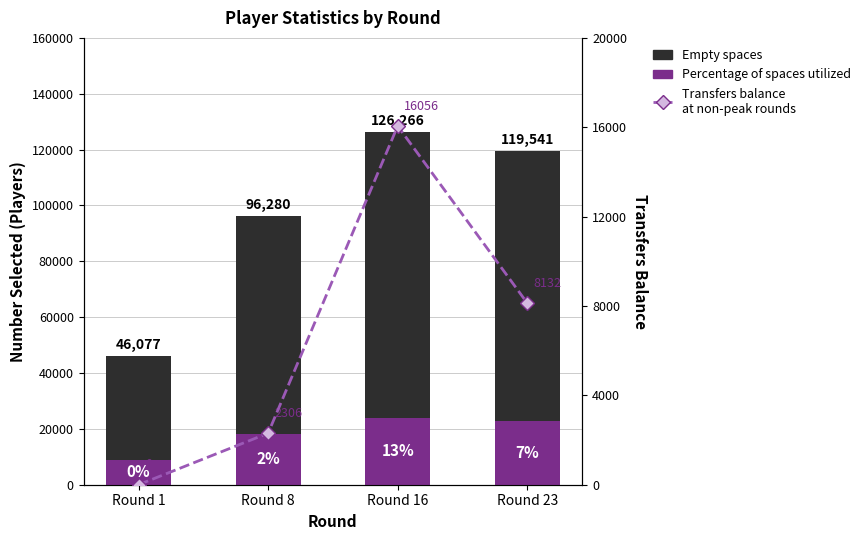

Which series has the largest total across all categories?

Empty spaces